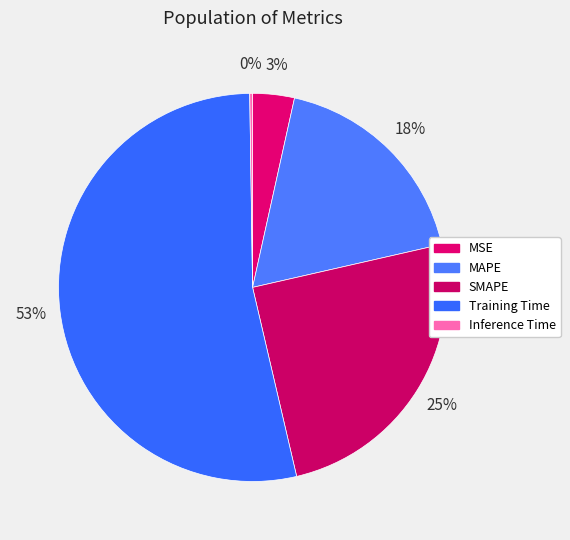

Rank the categories by value from lowest to highest.

Inference Time, MSE, MAPE, SMAPE, Training Time